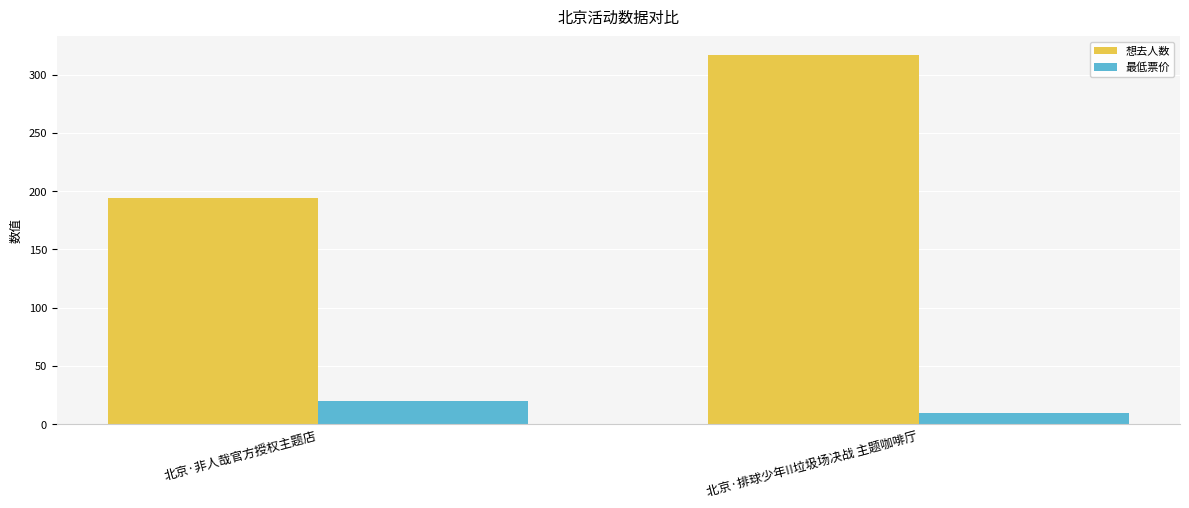

Does the chart contain any negative values?

No